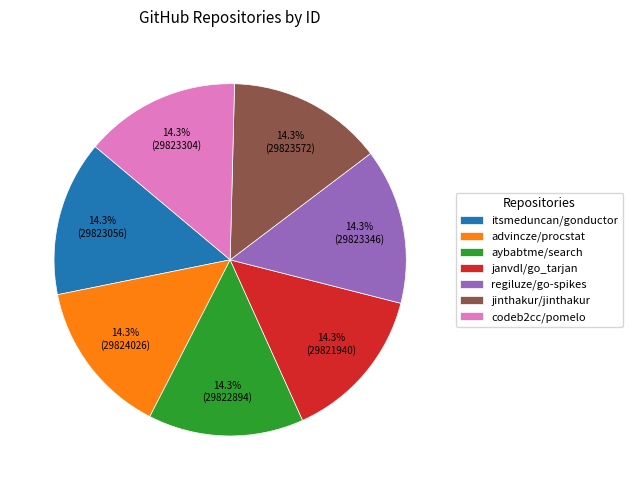

Count the number of slices in the pie.

7